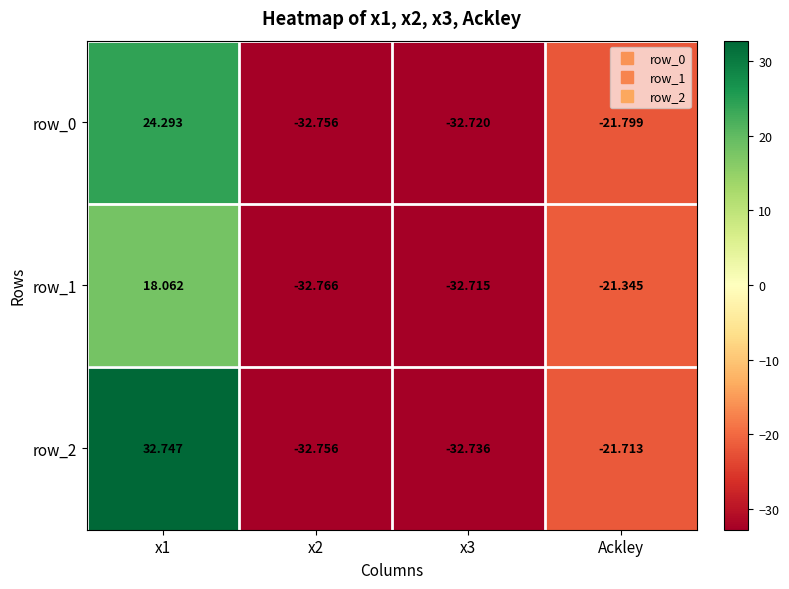

How many values in row_2 are above zero?

1